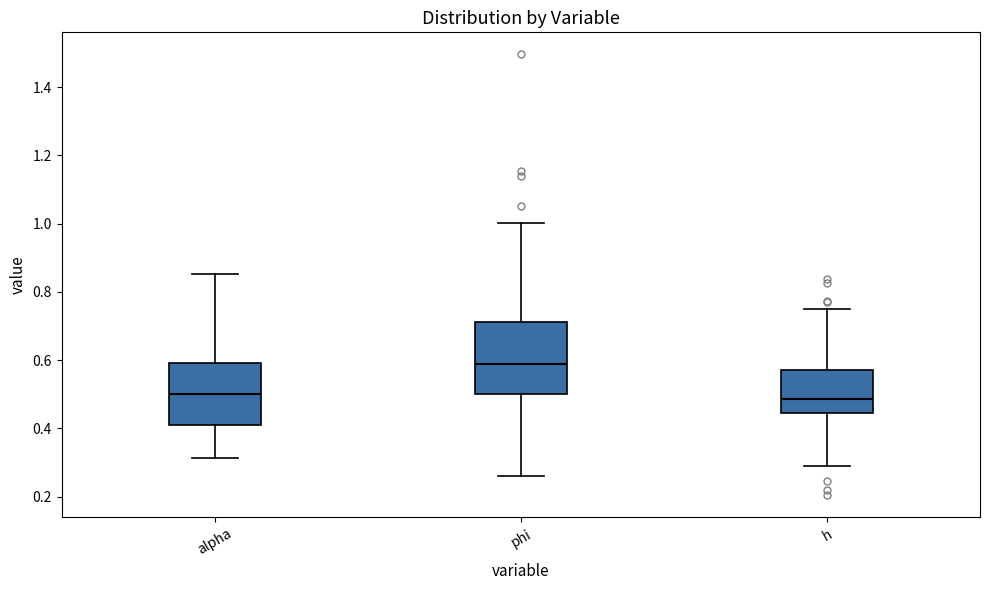

Where does the median line of the box for h sit on the y-axis? The values are not printed on the chart, so give them approximately, as read against the axis.

0.48